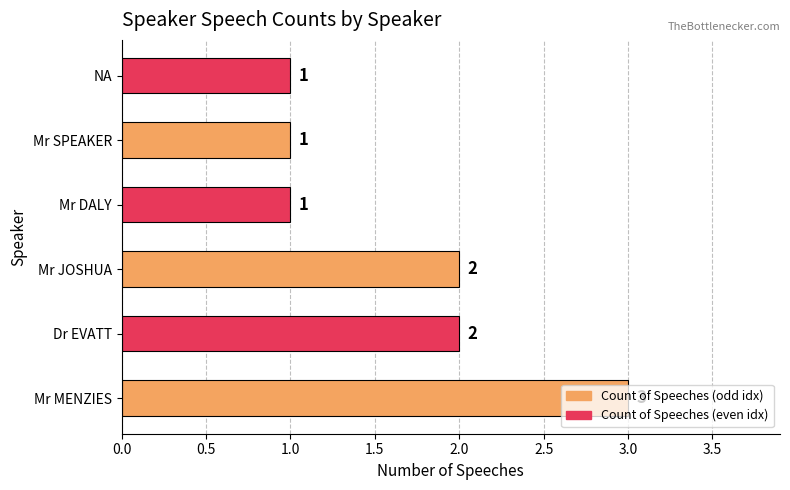

Are the bars grouped side by side (vs. stacked)?

No